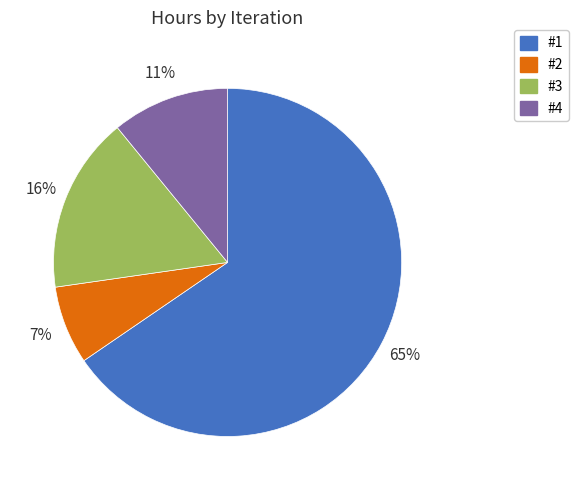

Is it true that #1 is 65% of the pie?

True